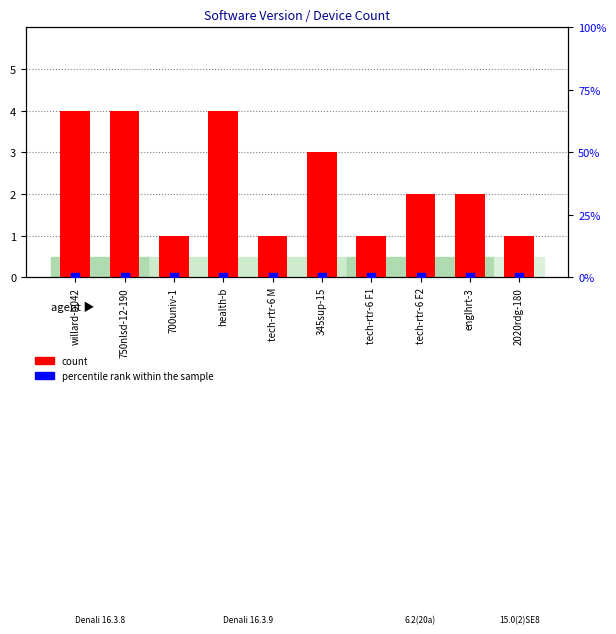

At how many categories does at least one series exceed 3?

3